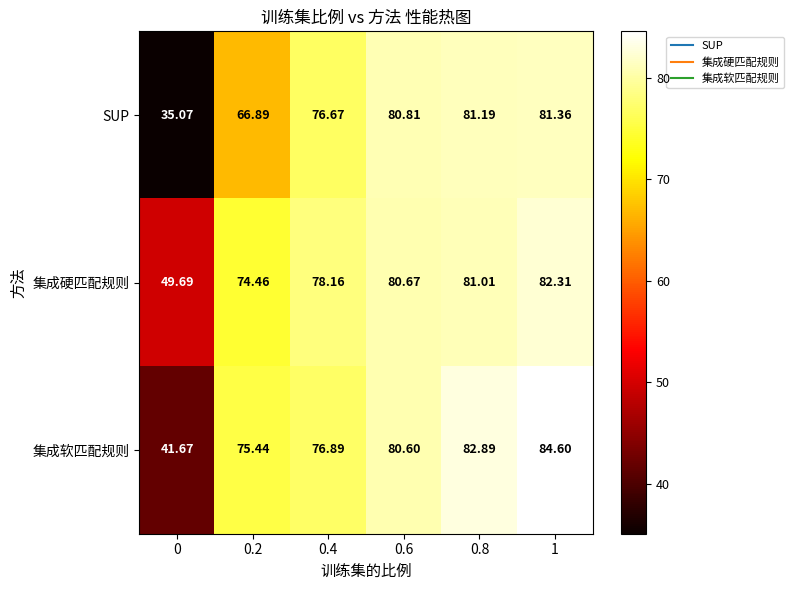

Which series changed the most between 0.2 and 0.4?

SUP